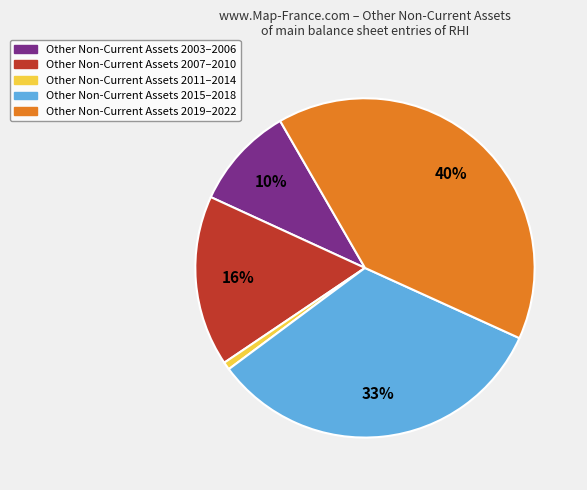

To the nearest percent, what is the difference between the largest and smallest slice percentages?

39%